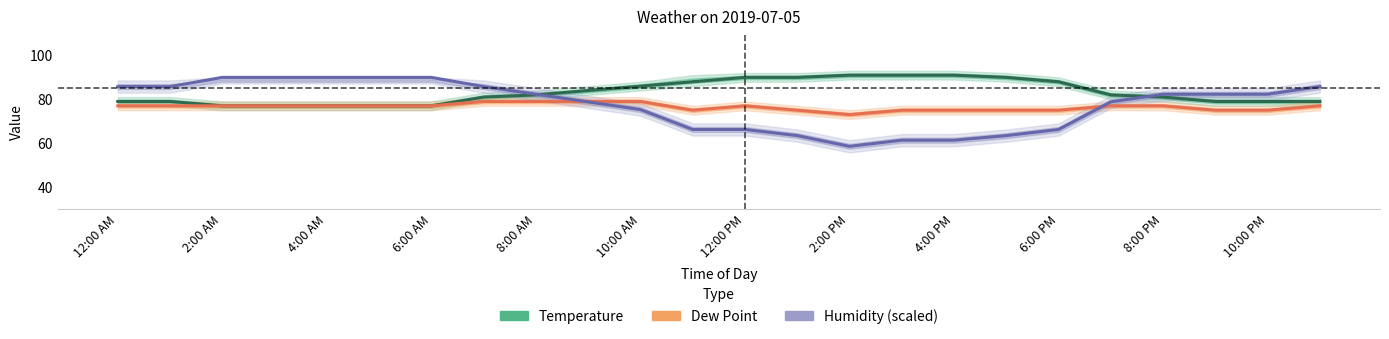

How many data points does each series have?

24